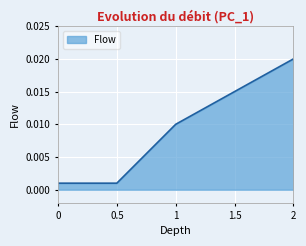

Which label corresponds to the largest value in the chart?

2